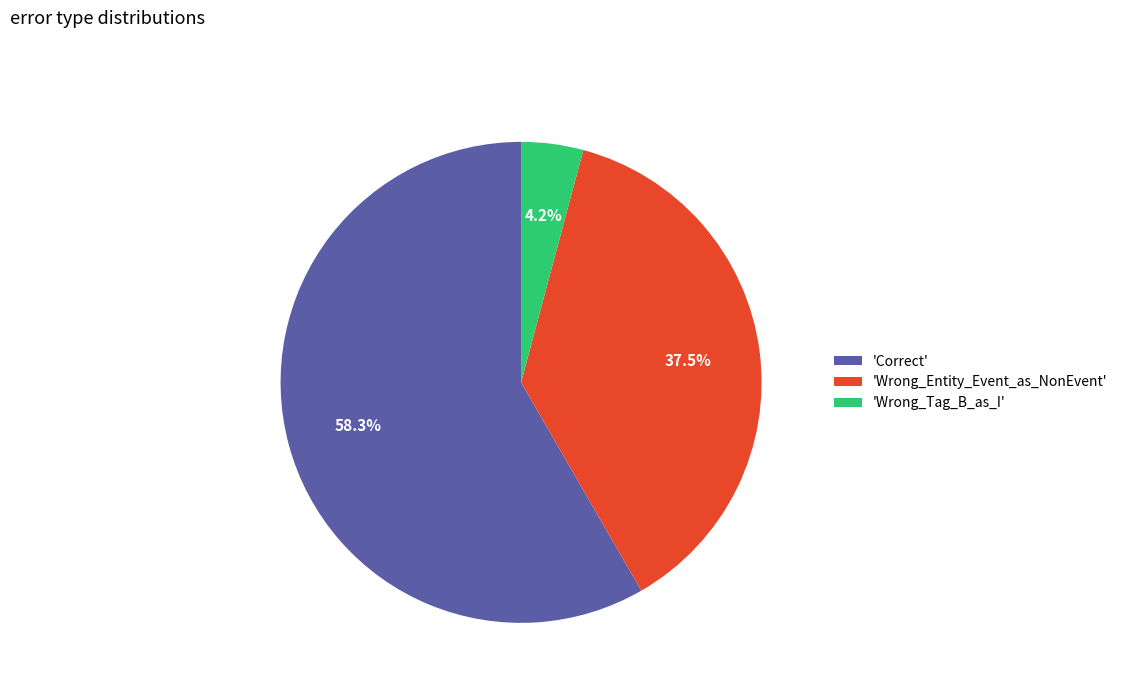

Does any single category account for the majority?

Yes